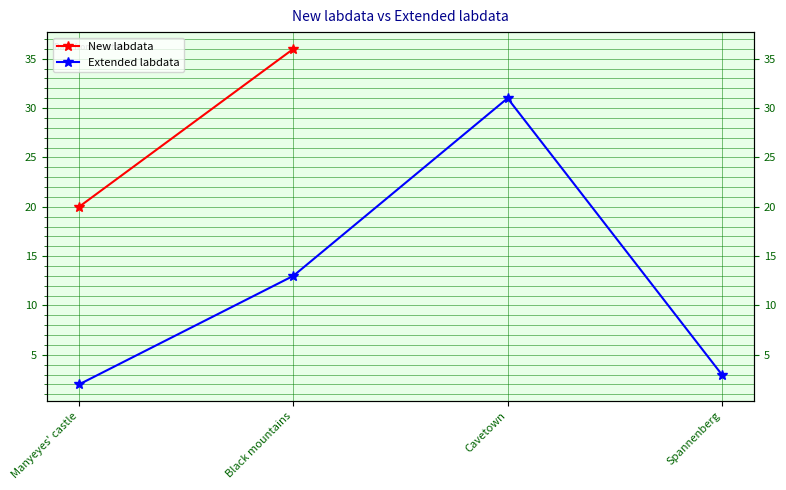

How many points are higher than both their immediate neighbors (excluding endpoints)?

1